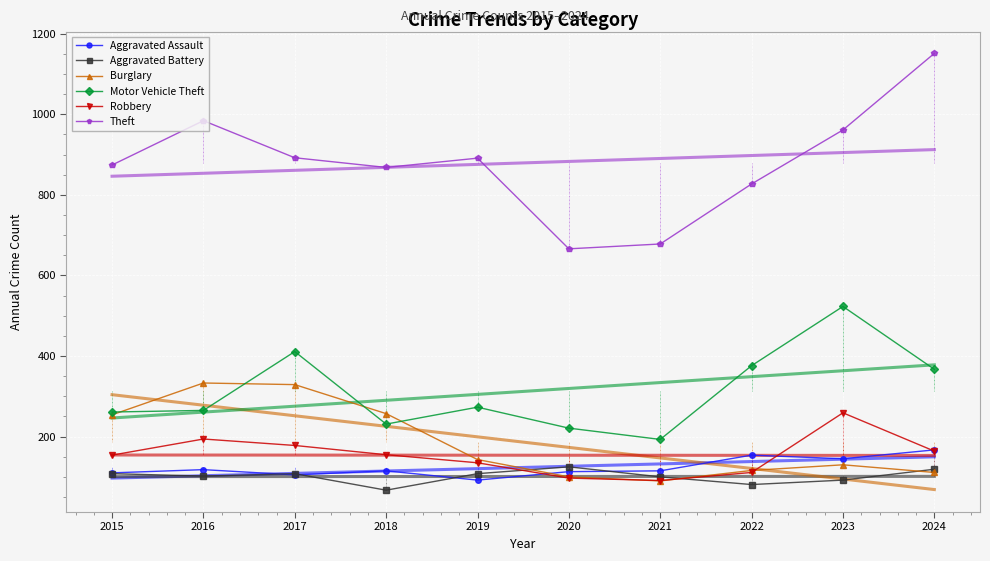

What is the difference between the maximum and minimum values in the Robbery series?

168